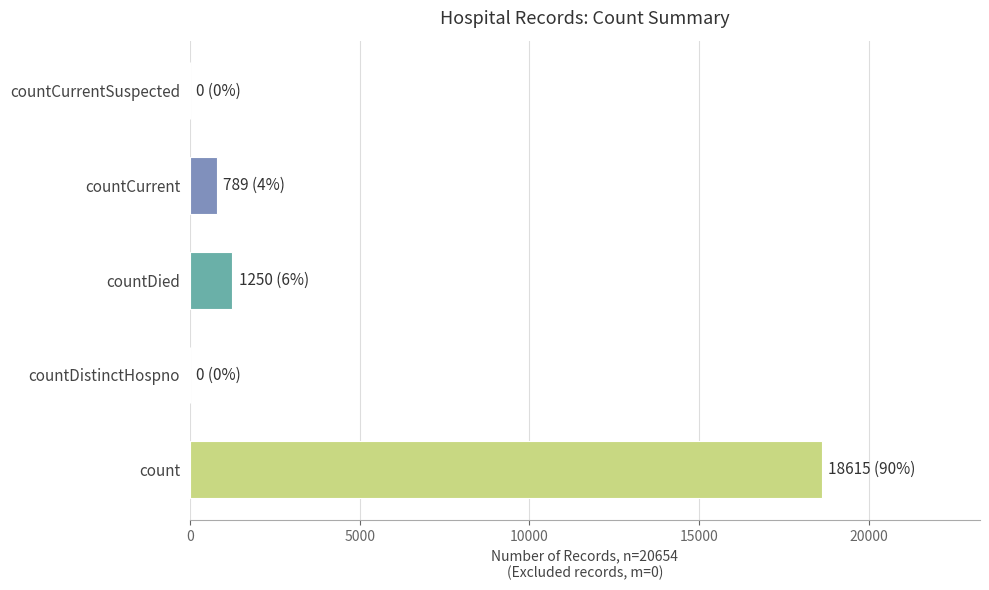

The chart shows a value of -10060 at countDistinctHospno. True or false?

False